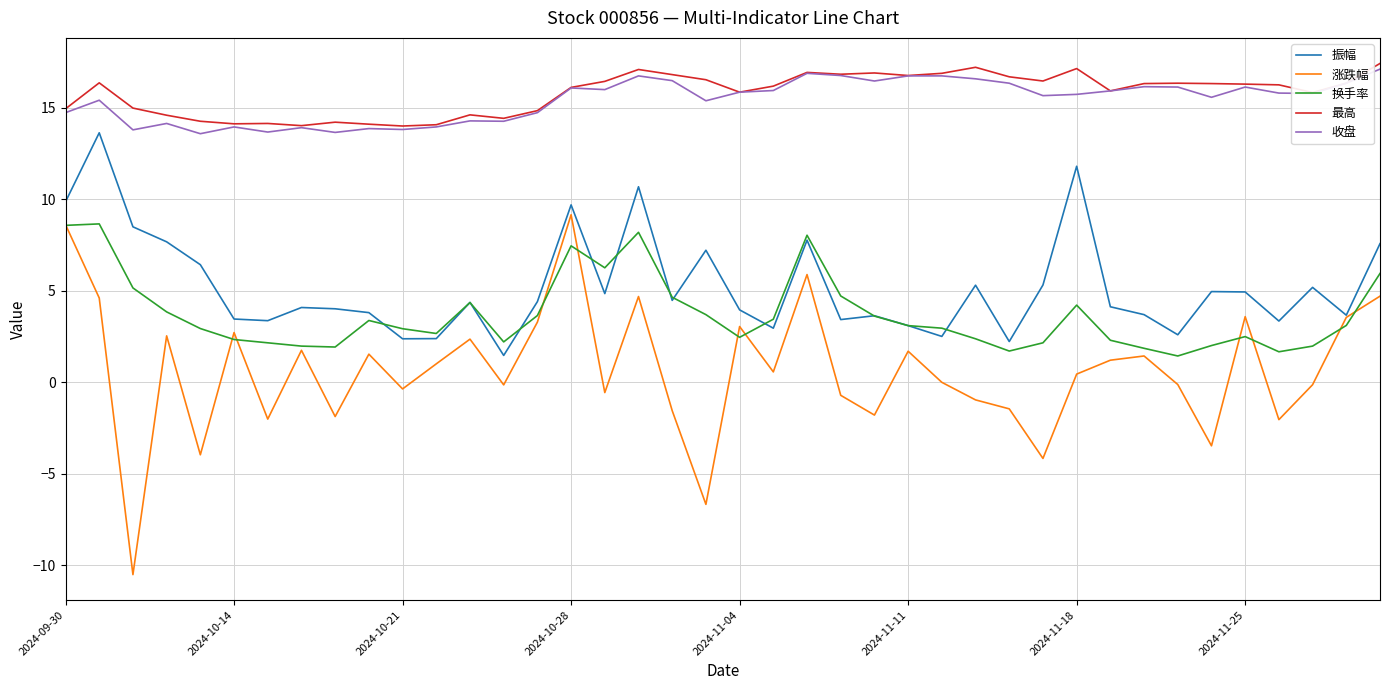

What is the difference between the second highest and second lowest values in the 最高 series?

3.2